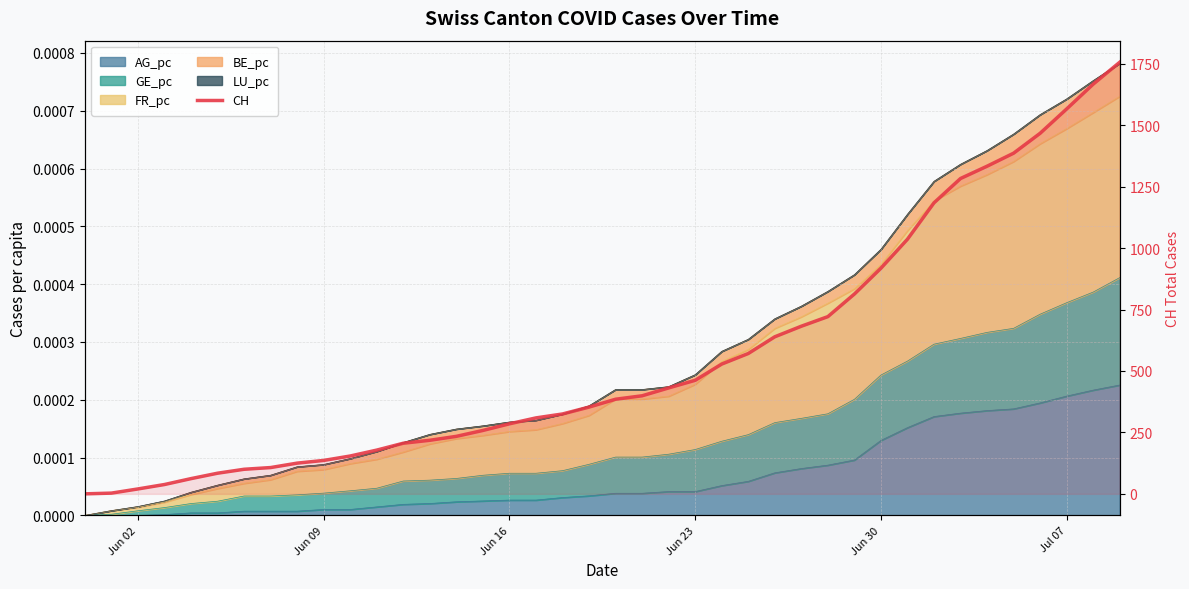

What is the value of the 29th point from the left?

721